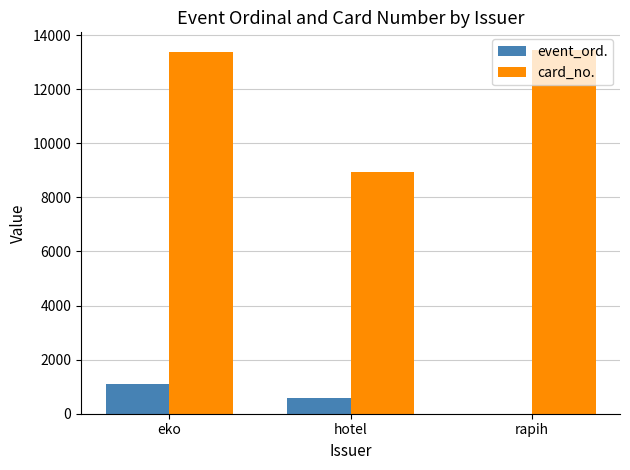

What is the total value across all series at eko?

14471